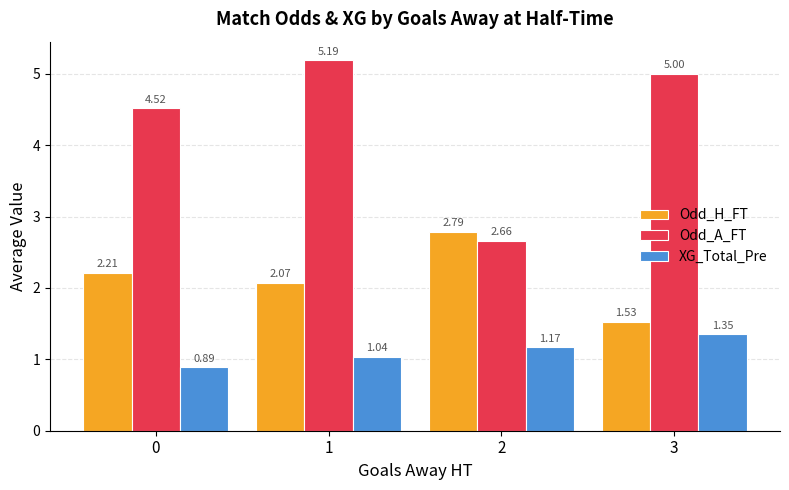

Which series has the largest total across all categories?

Odd_A_FT